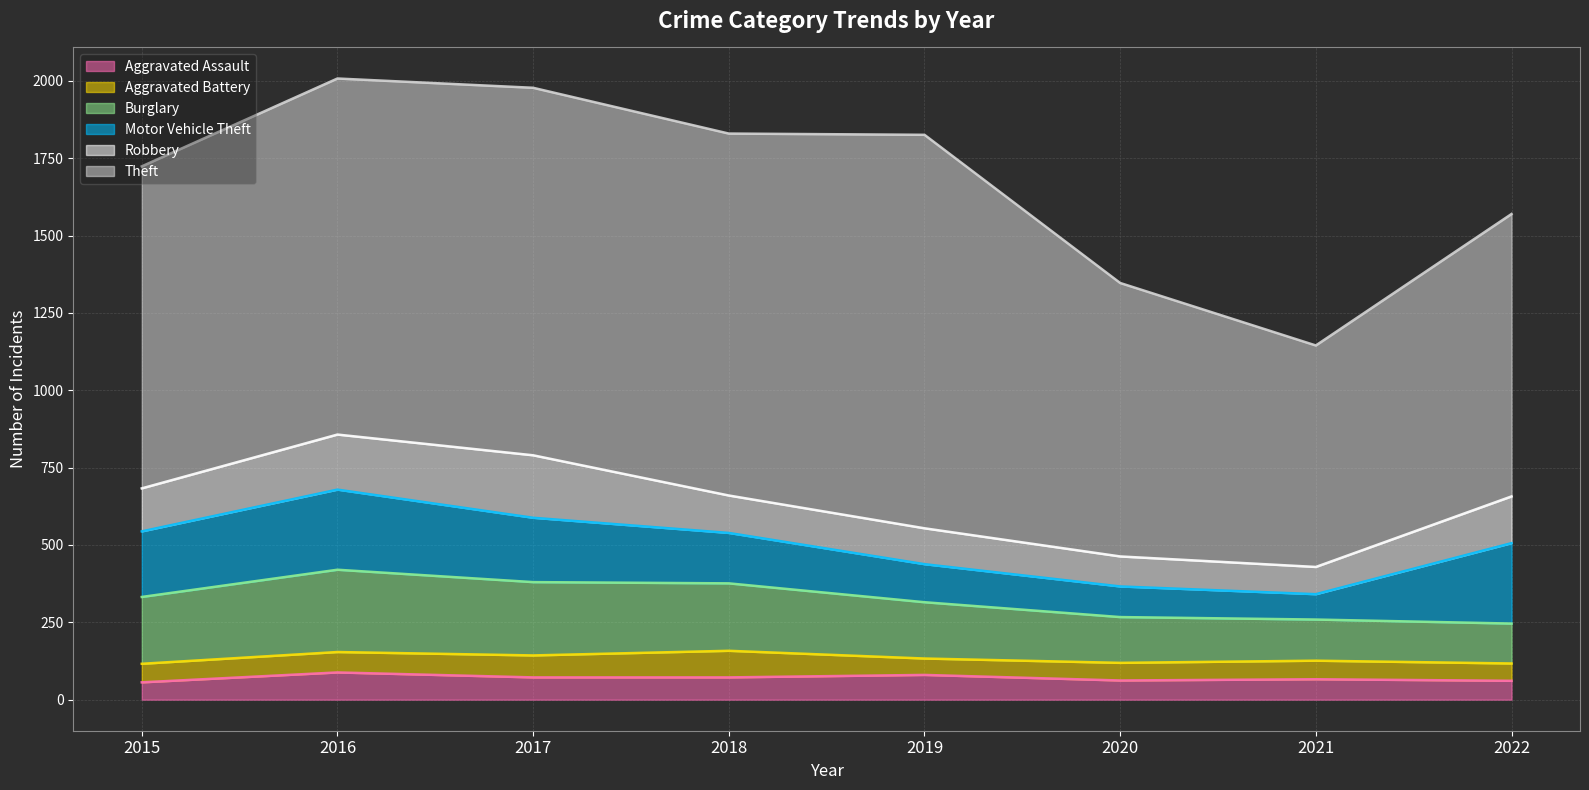

Is it true that Theft equals 1170 at 2018?

True